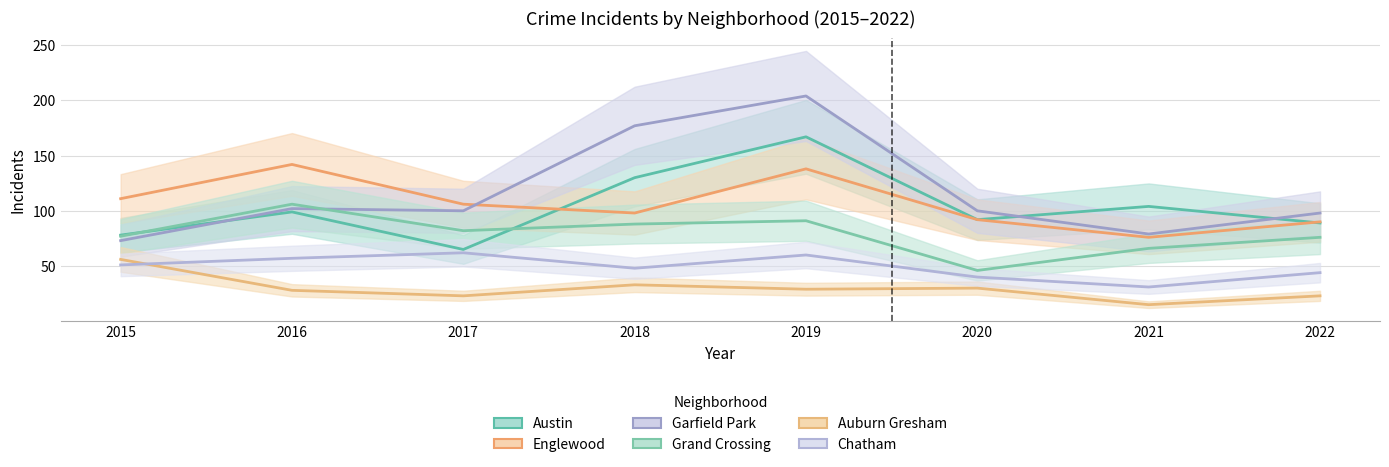

Read the Garfield Park value at 2016, to the nearest 50.

100